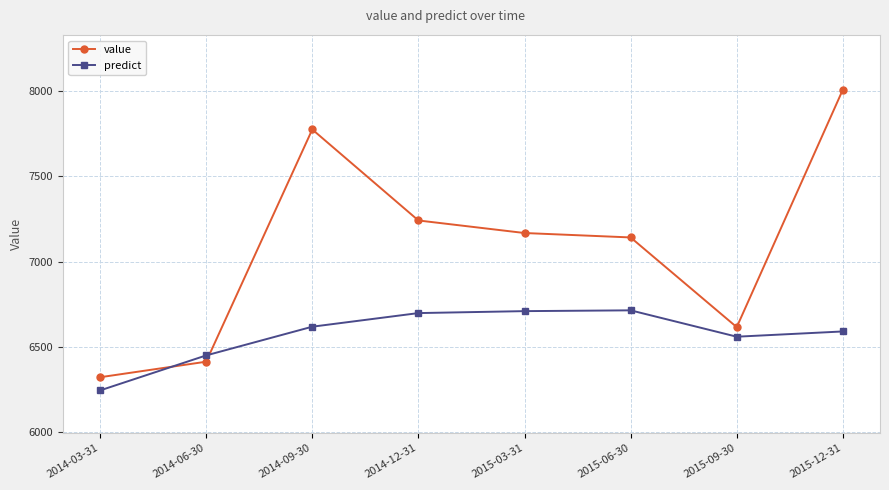

What is the total value across all series at 2014-12-31?

13939.7